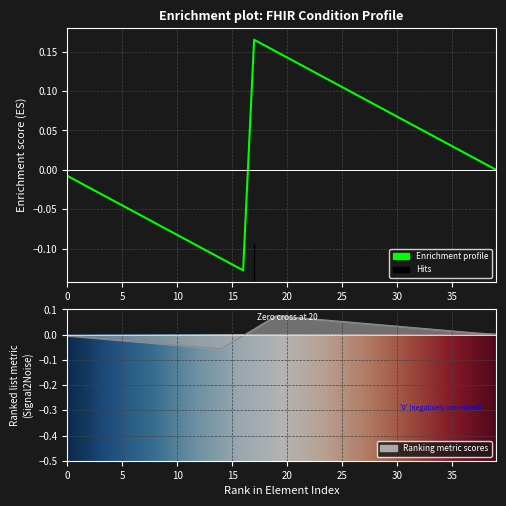

How many interior local peaks does the Base Min series have?

1